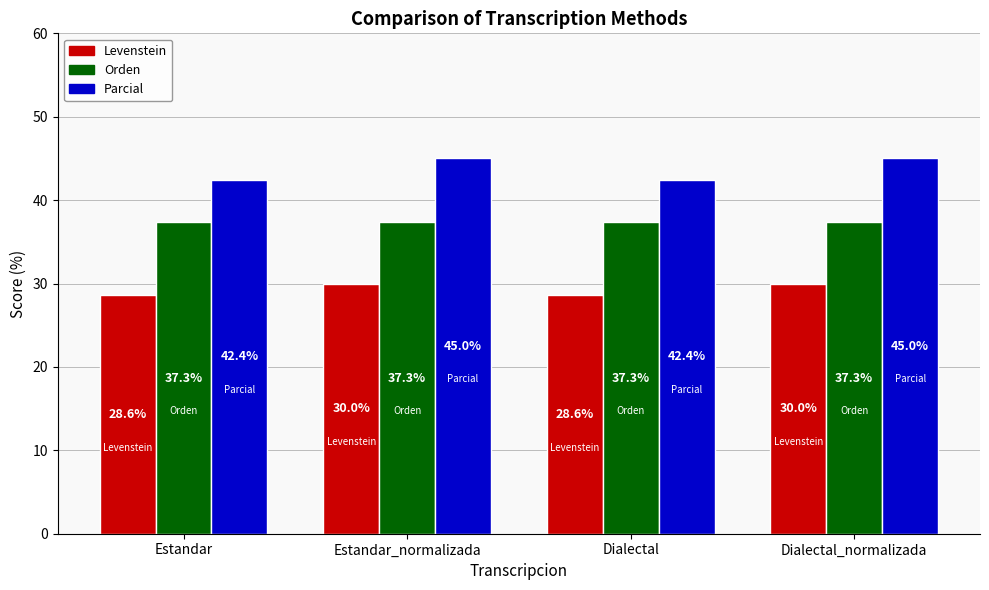

How many bars are there in total?

12